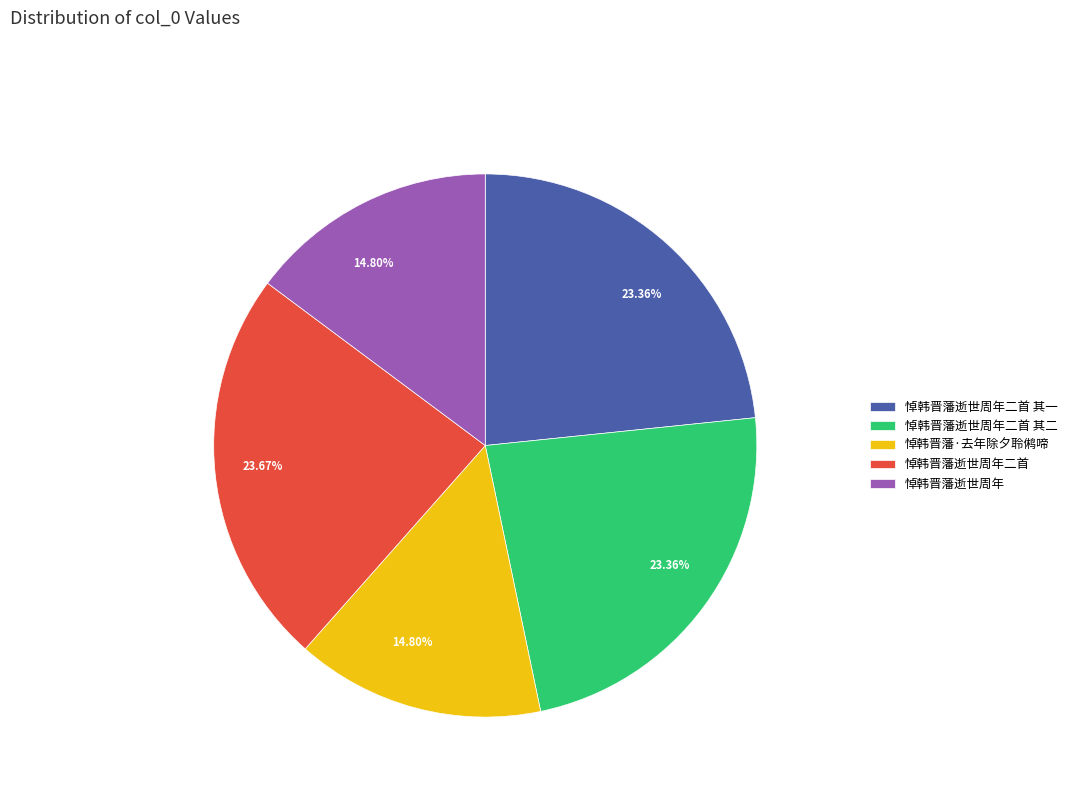

Is 悼韩晋藩逝世周年二首 其二 the majority of the pie?

No